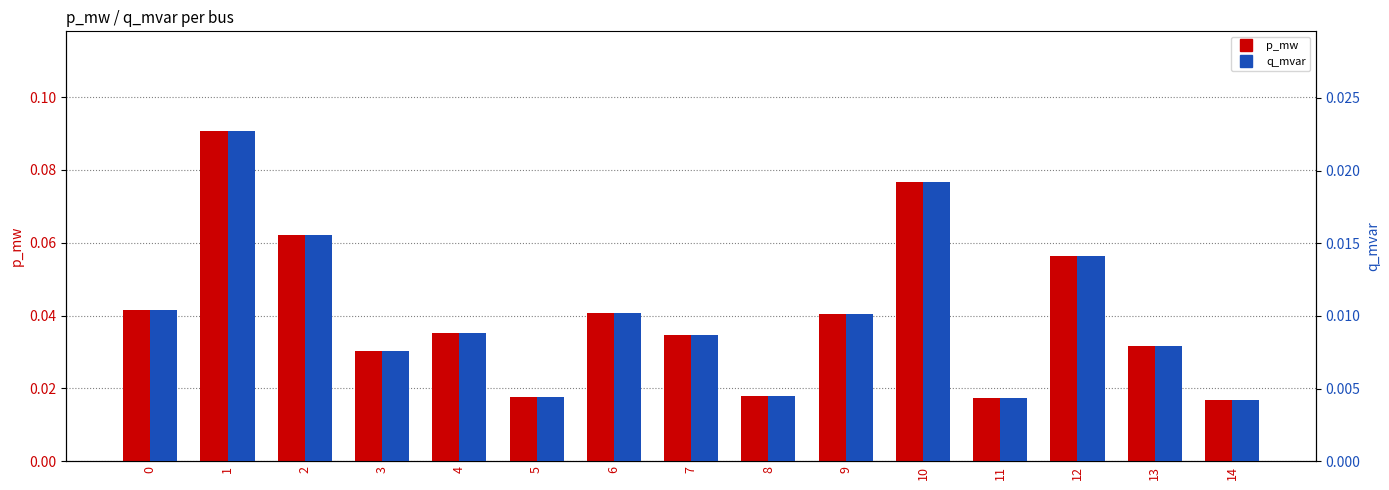

Reading left to right, what are all the values shown in this chart?

p_mw: 0=0.0	1=0.1	2=0.1	3=0.0	4=0.0	5=0.0	6=0.0	7=0.0	8=0.0	9=0.0	10=0.1	11=0.0	12=0.1	13=0.0	14=0.0
q_mvar: 0=0.0	1=0.0	2=0.0	3=0.0	4=0.0	5=0.0	6=0.0	7=0.0	8=0.0	9=0.0	10=0.0	11=0.0	12=0.0	13=0.0	14=0.0